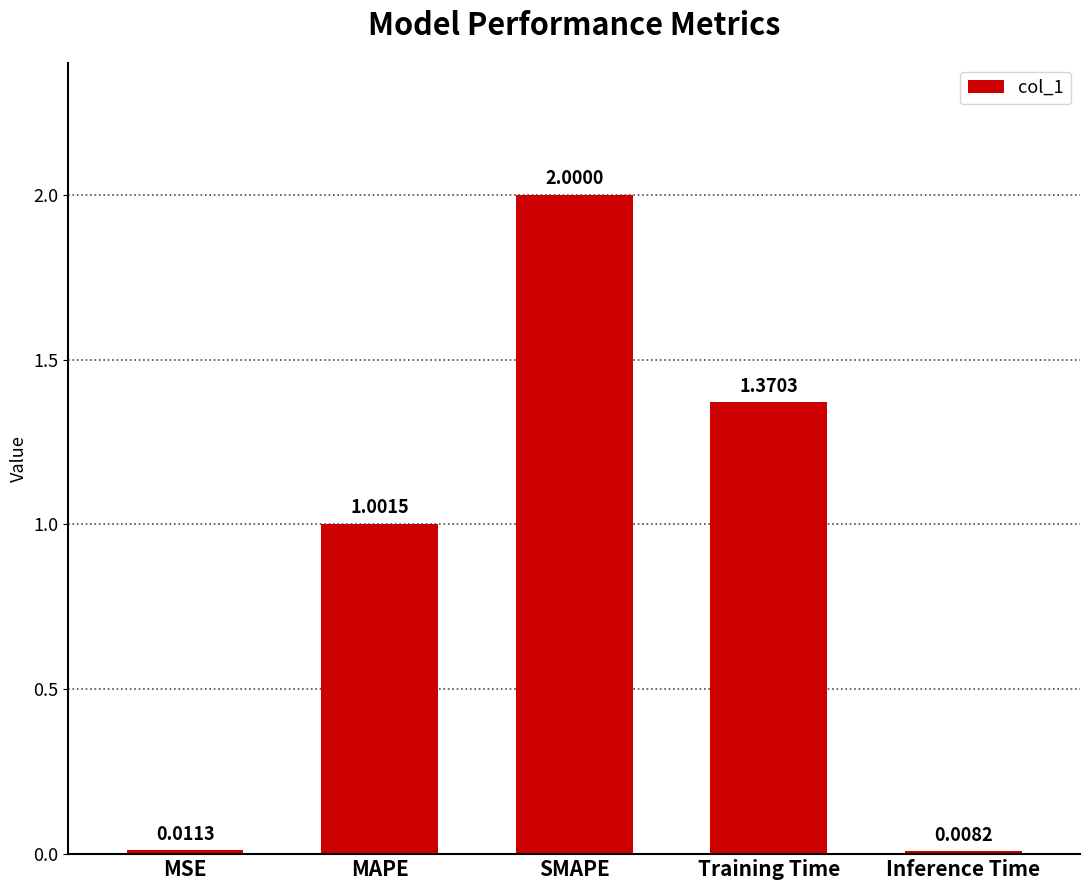

Are the bars horizontal?

No